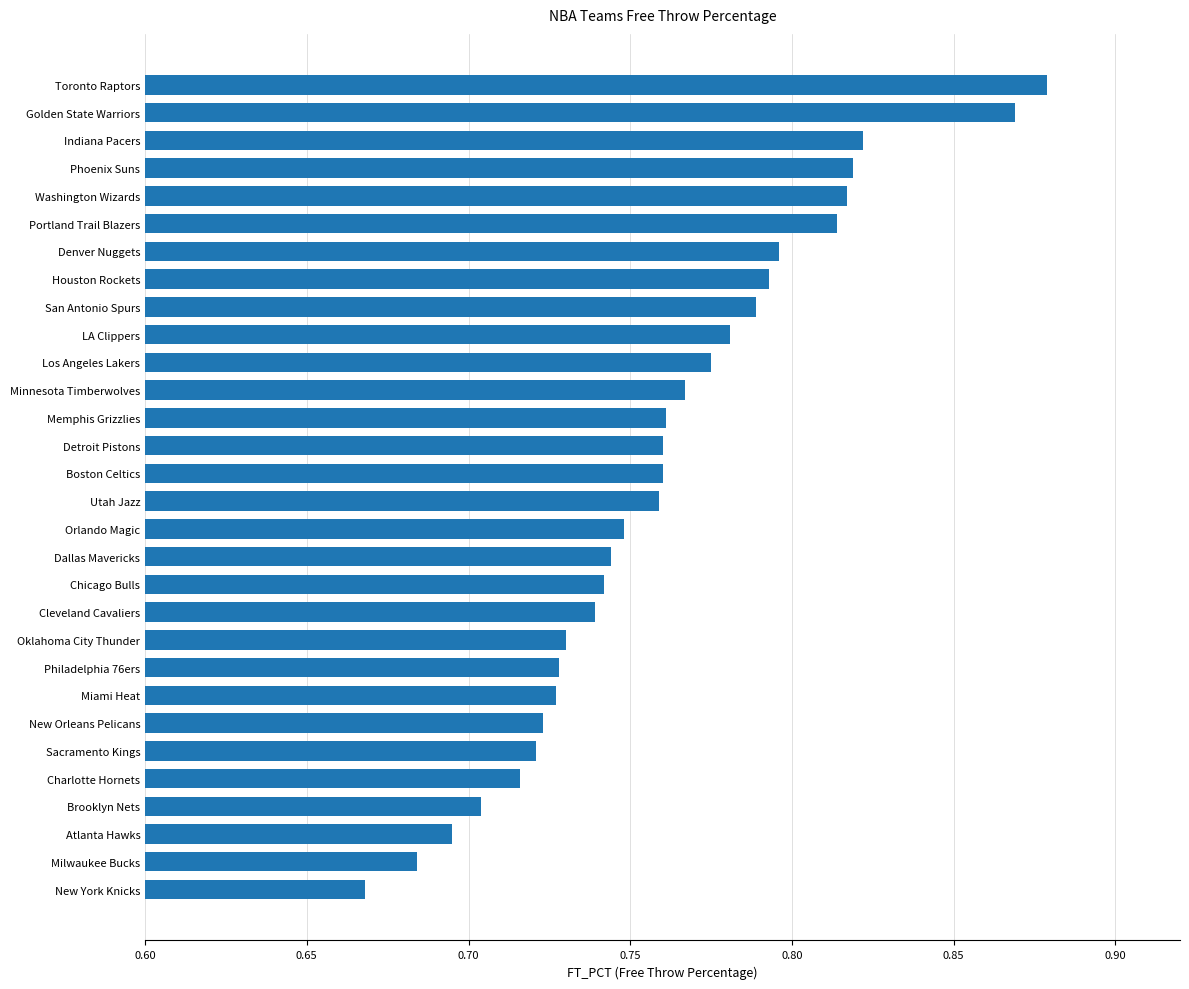

What is the change in value from Miami Heat to Golden State Warriors?

+0.1